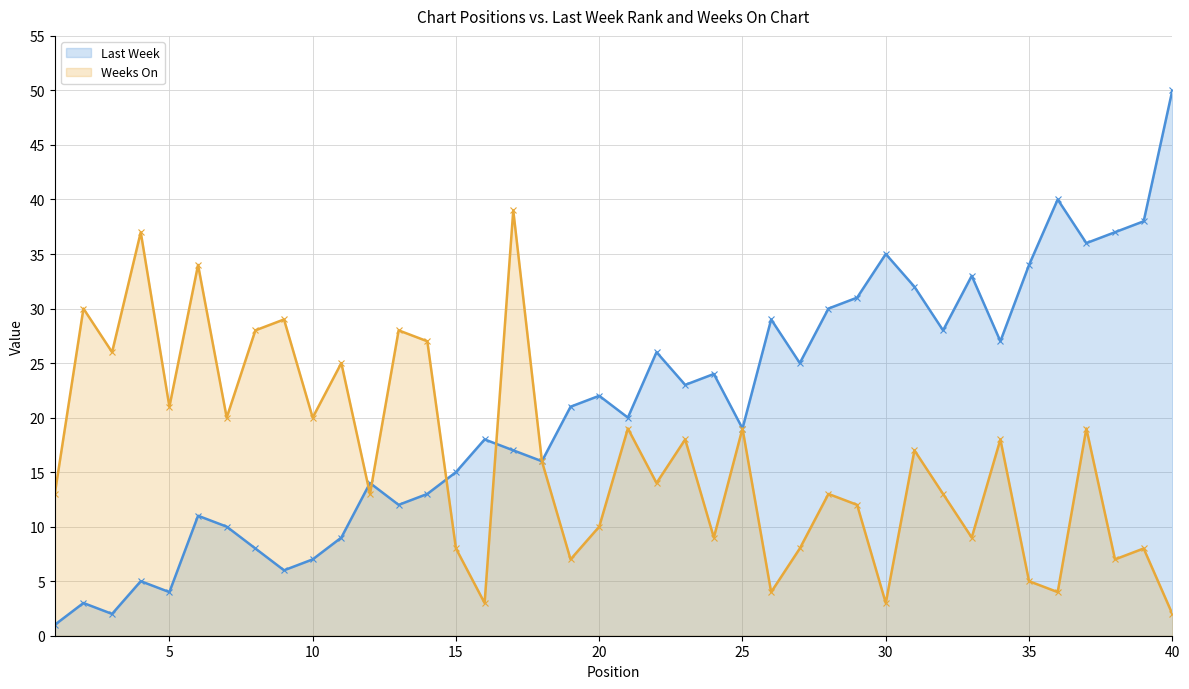

How many interior local peaks does the Weeks On series have?

15